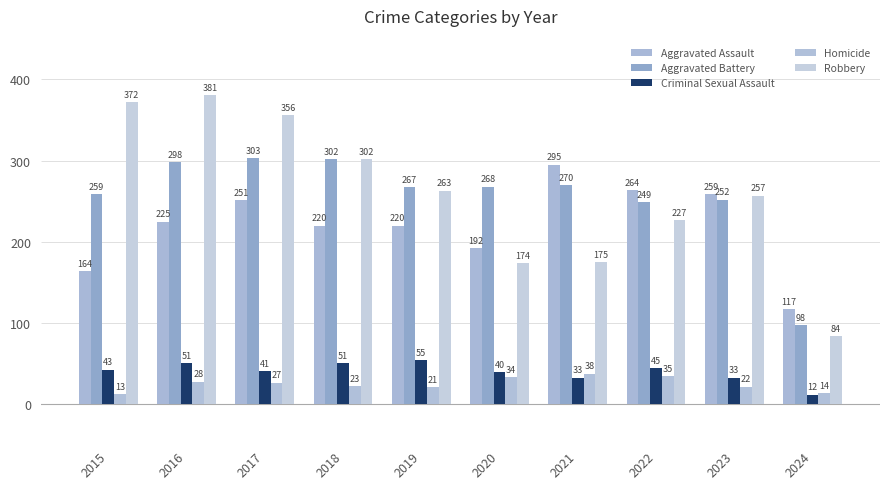

What is the minimum value shown in the chart?

12